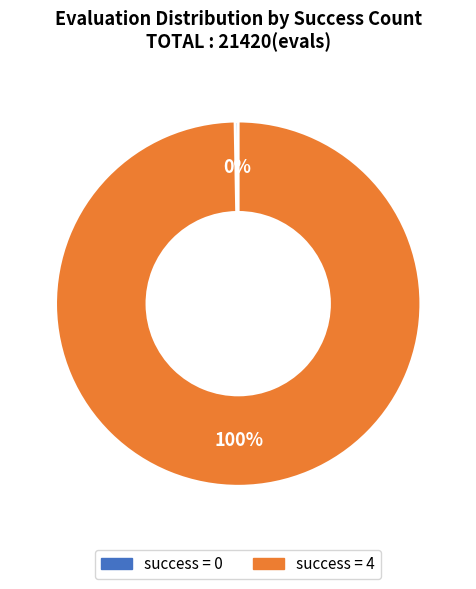

Does any single category account for the majority?

Yes